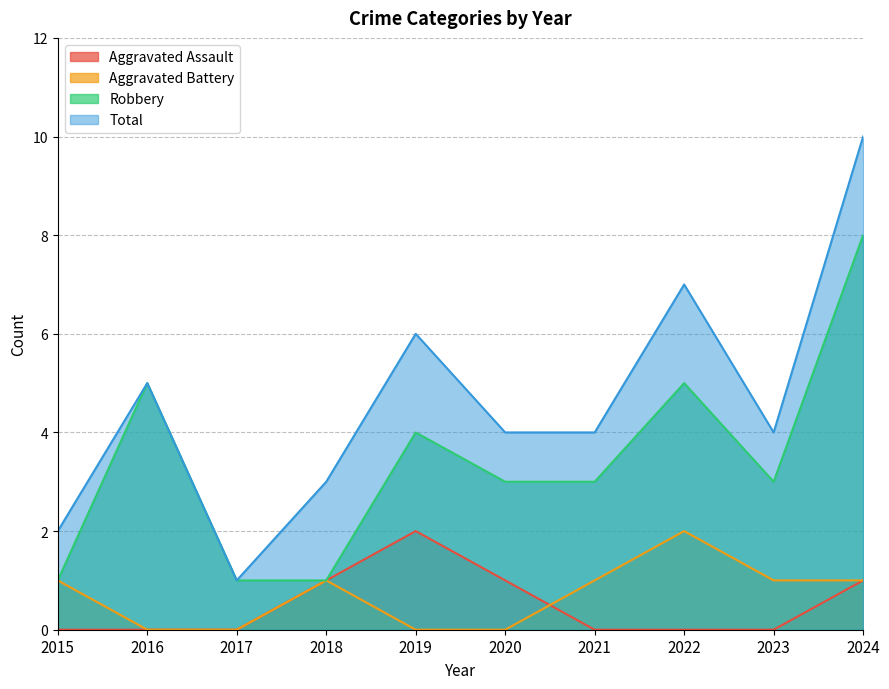

At which category is the sum across all series the highest?

2024